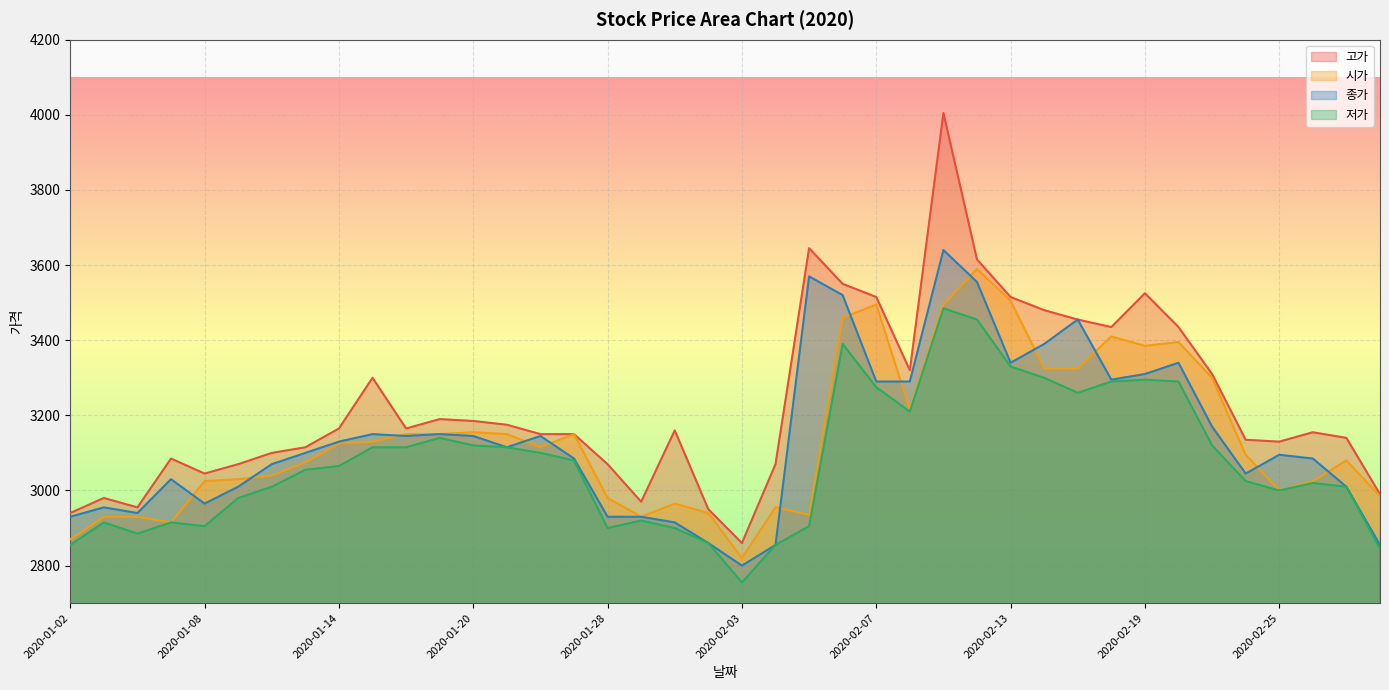

What is the difference between the 저가 values at 2020-01-22 and 2020-01-17?

40